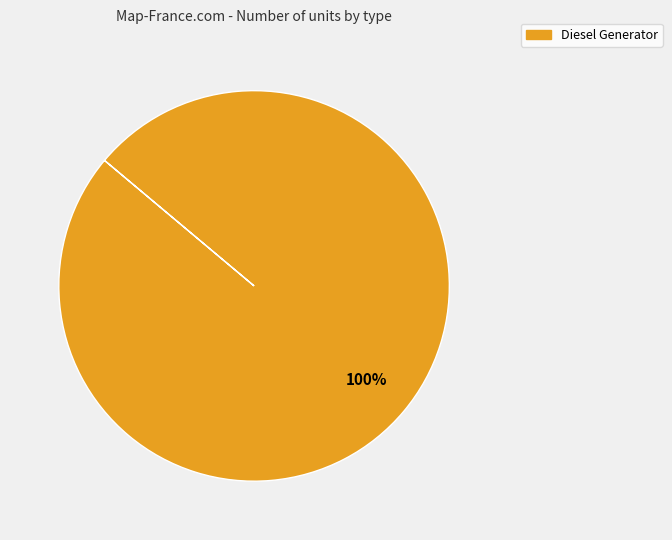

Count the number of slices in the pie.

1